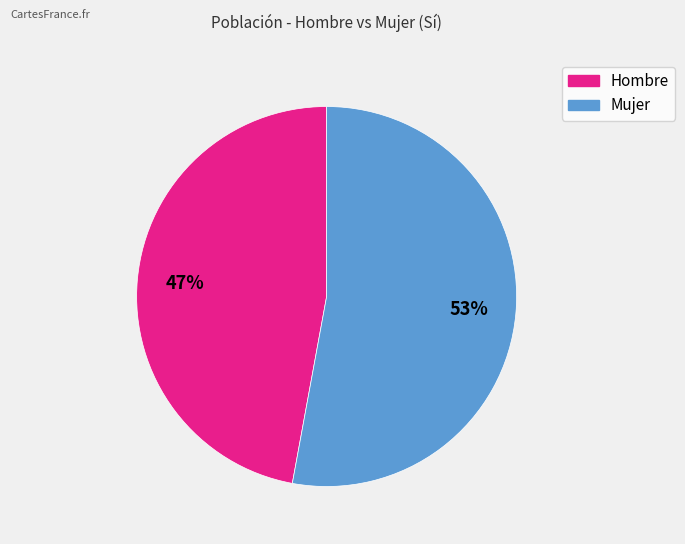

Count the number of slices in the pie.

2